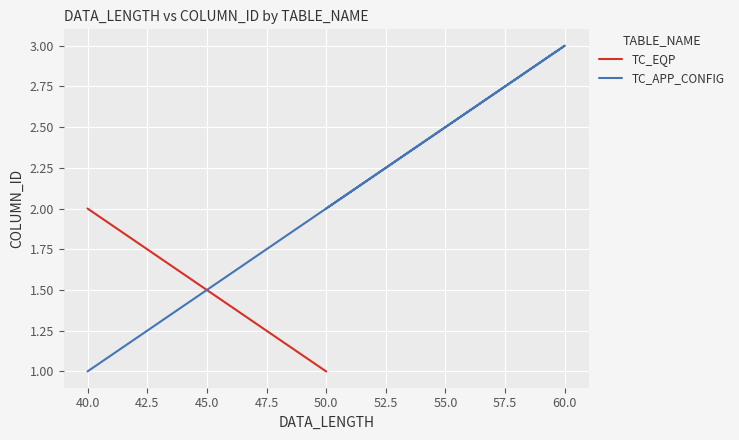

What is the average value?

2